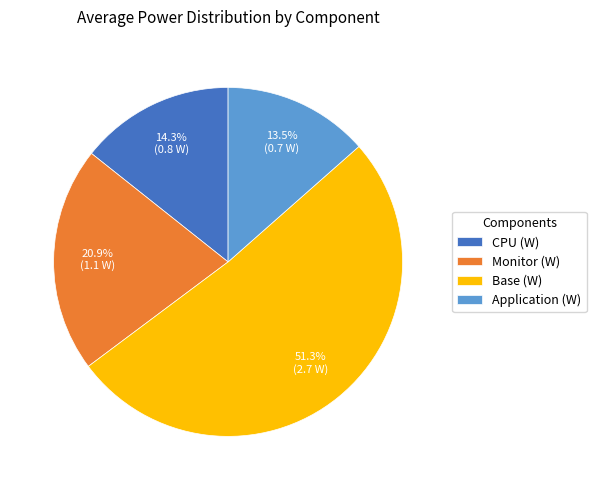

Combined, what portion of the pie is Application (W) and Base (W)?

64.8%